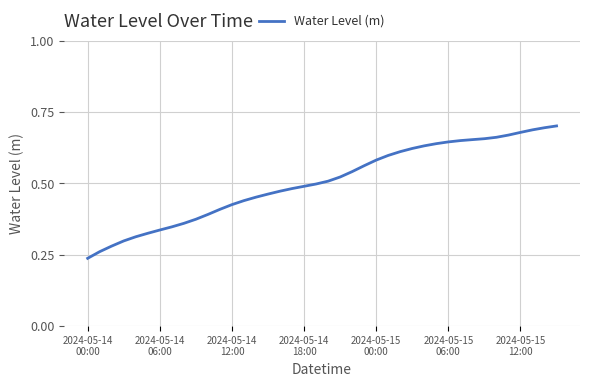

Does the chart have visible grid lines?

Yes